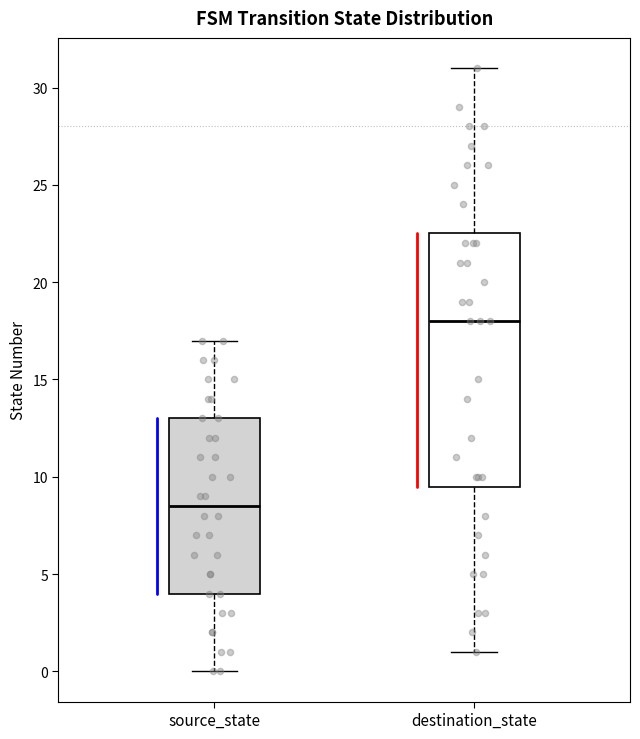

Reading left to right, read every box against the y-axis: the position of its median line, the range the box covers, and the ends of its whiskers. The values are not printed on the chart, so give them approximately, as read against the axis.

source_state: median 8.5, box 4.0 to 13.0, whiskers 0.0 to 17.0
destination_state: median 18.0, box 9.5 to 22.5, whiskers 1.0 to 31.0